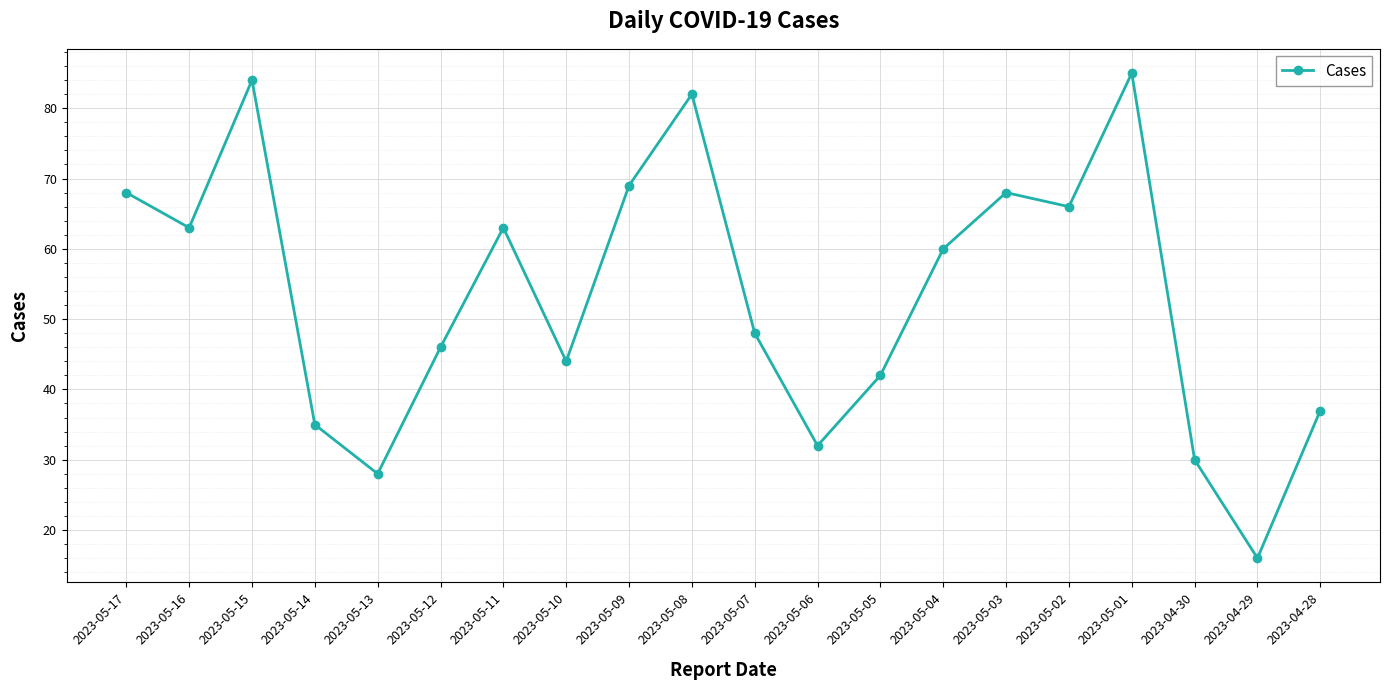

What is the sum of the values at 2023-05-13 and 2023-05-05?

70